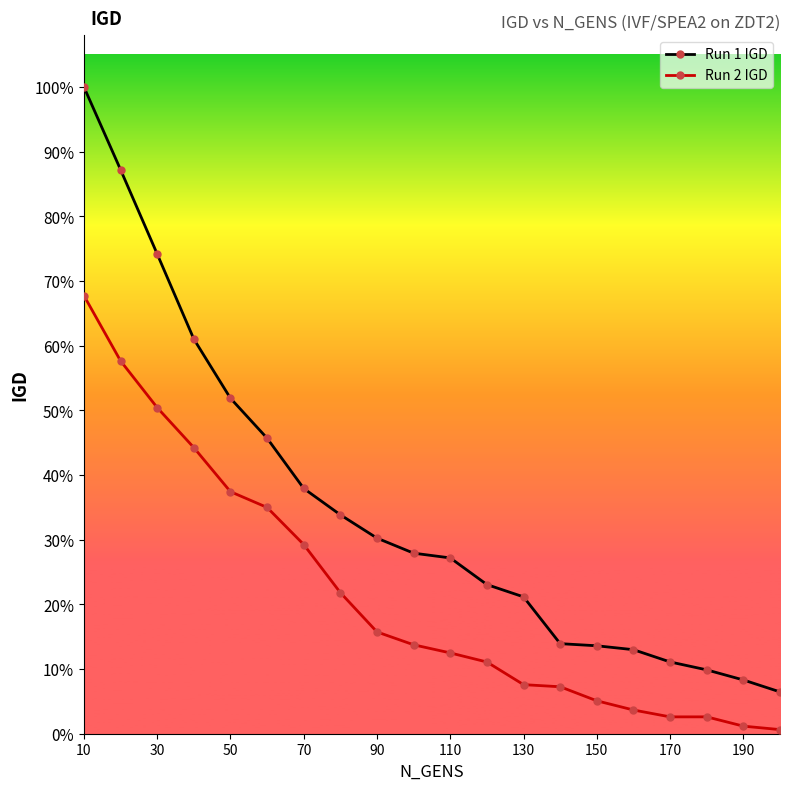

What are all the series names shown in the legend?

Run 1 IGD, Run 2 IGD